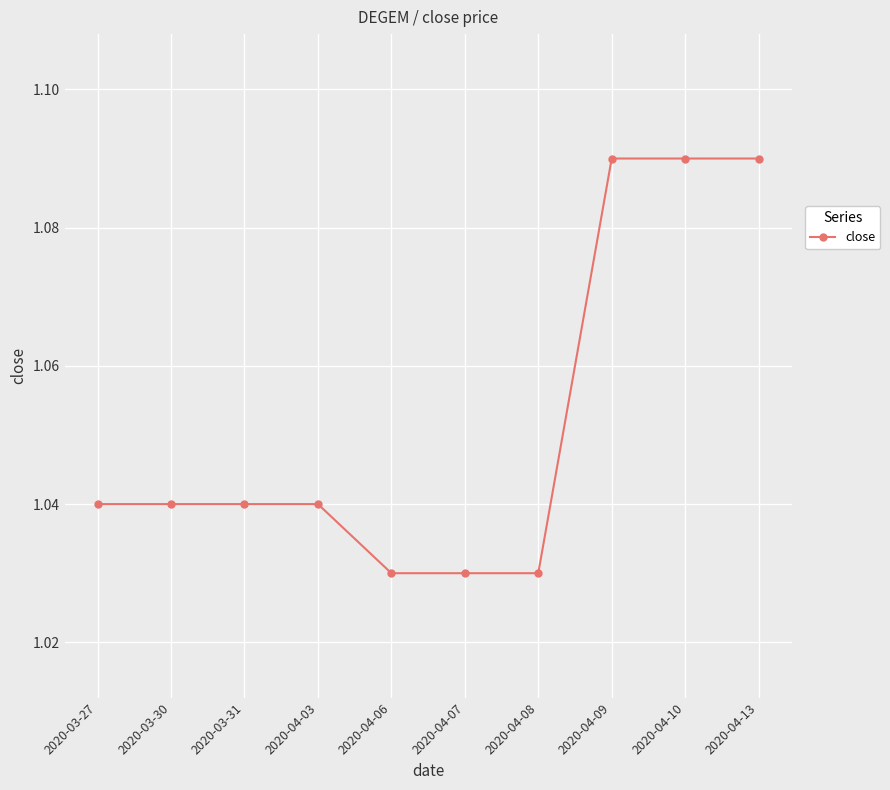

What is the label of the 8th point from the right?

2020-03-31